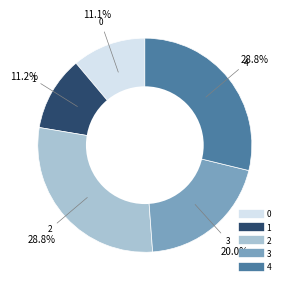

What percentage is the 3 slice, to the nearest percent?

20%